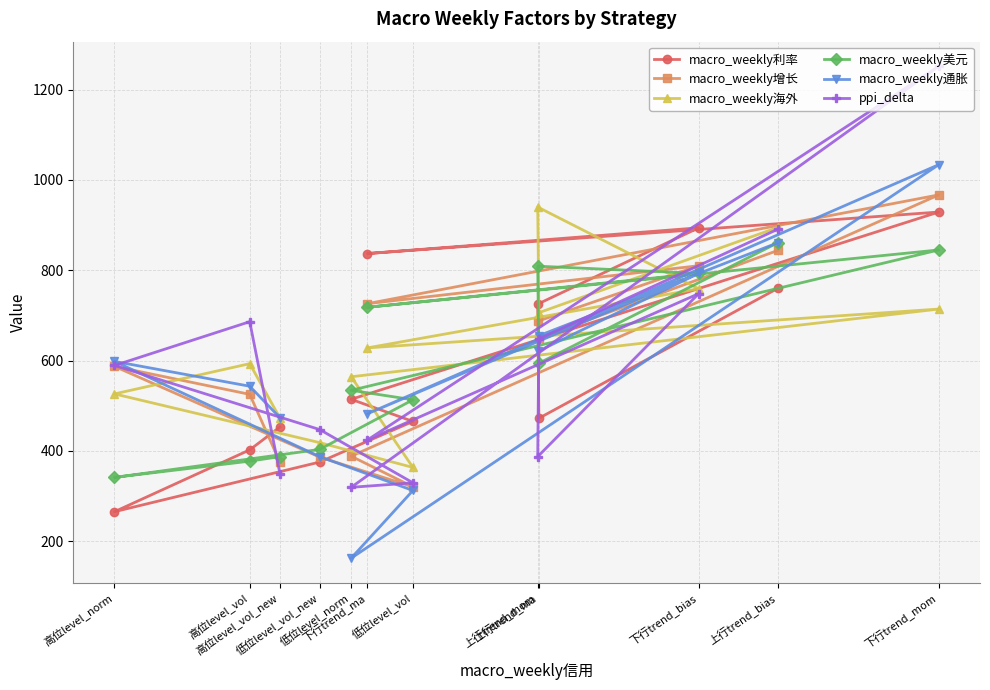

True or false: macro_weekly美元 has a value of 793 at 下行trend_bias.

True